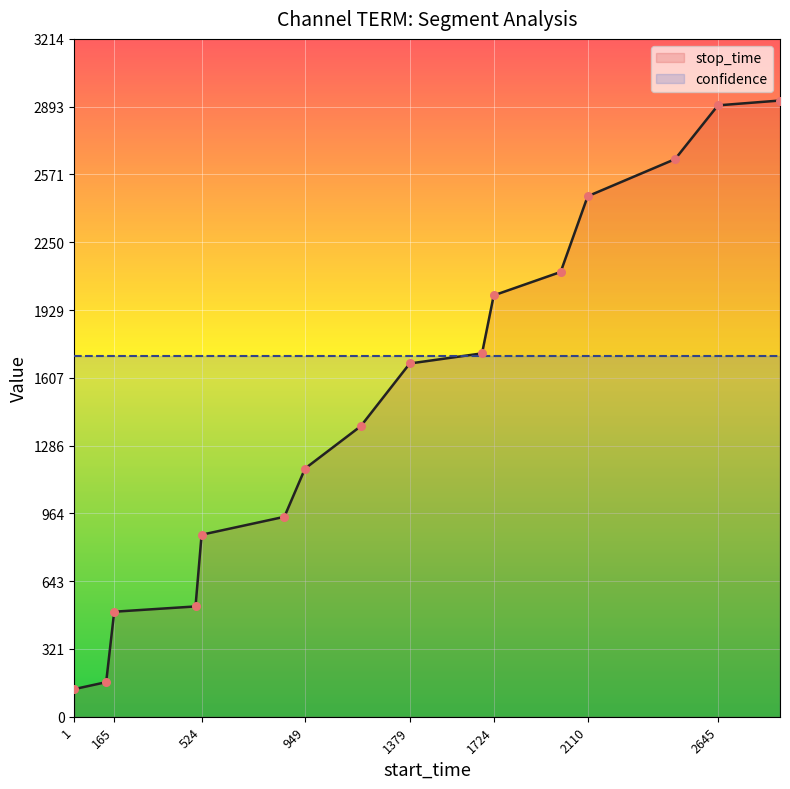

Which series contains the lowest Y value?

stop_time